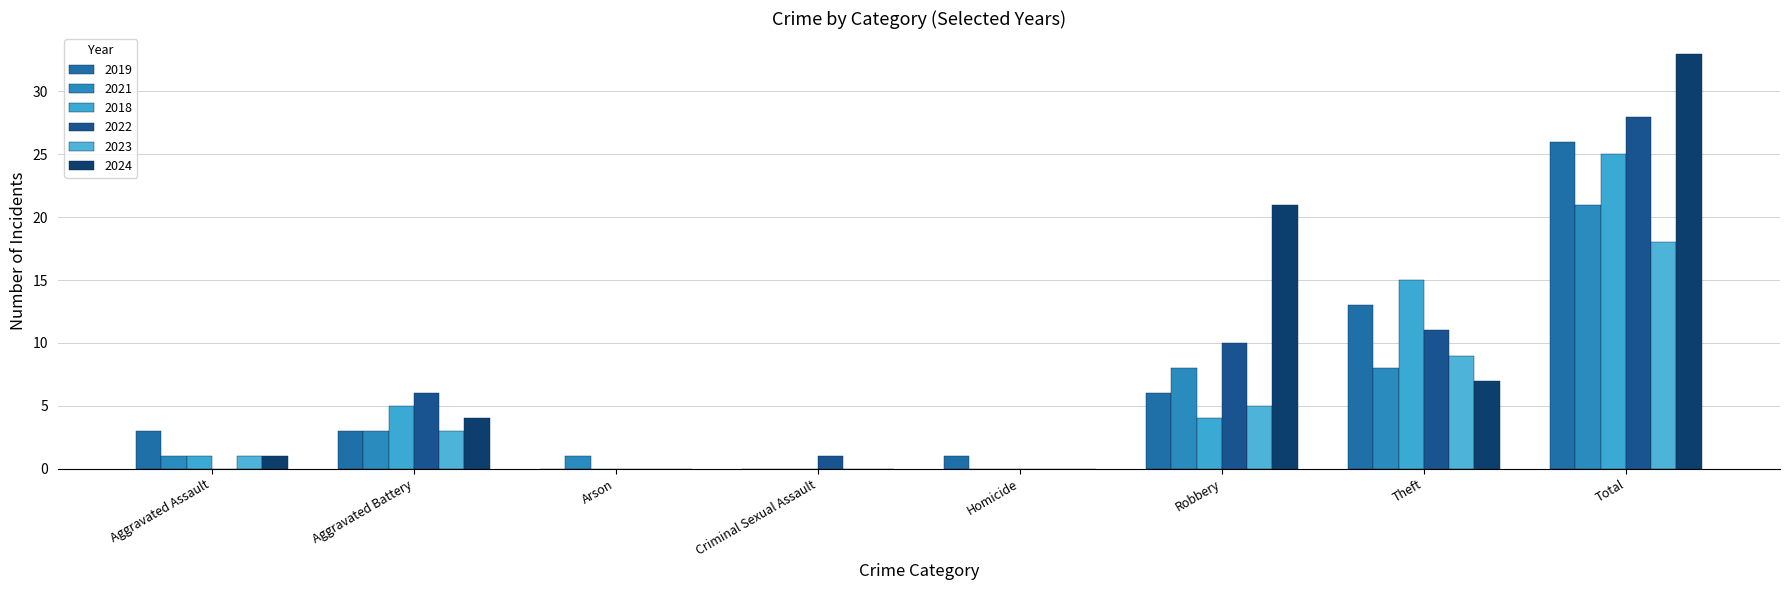

What is the label of the 4th bar from the left?

Criminal Sexual Assault